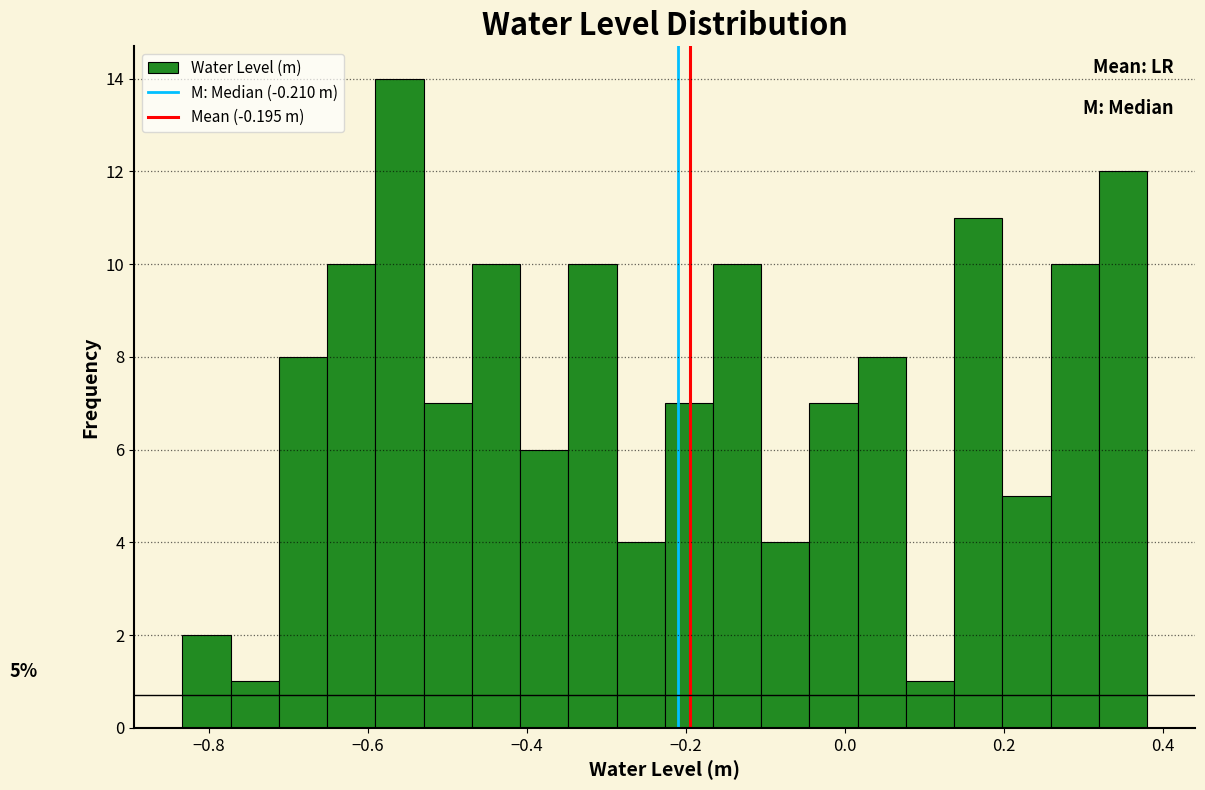

Read against the x-axis, roughly where is the centre of the tallest bar?

-0.56